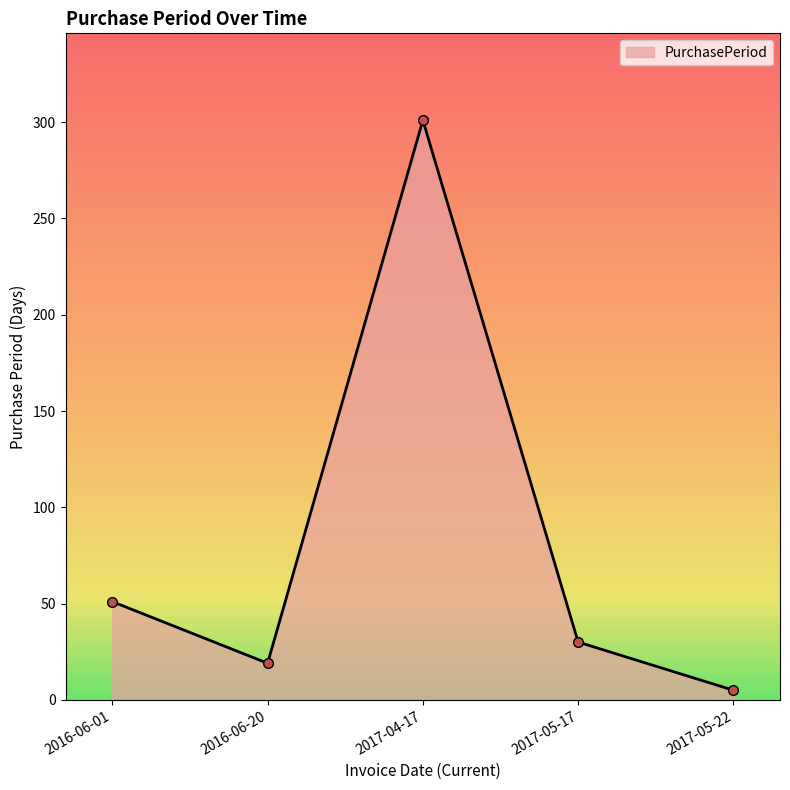

What is the value of the 2nd point from the left?

19